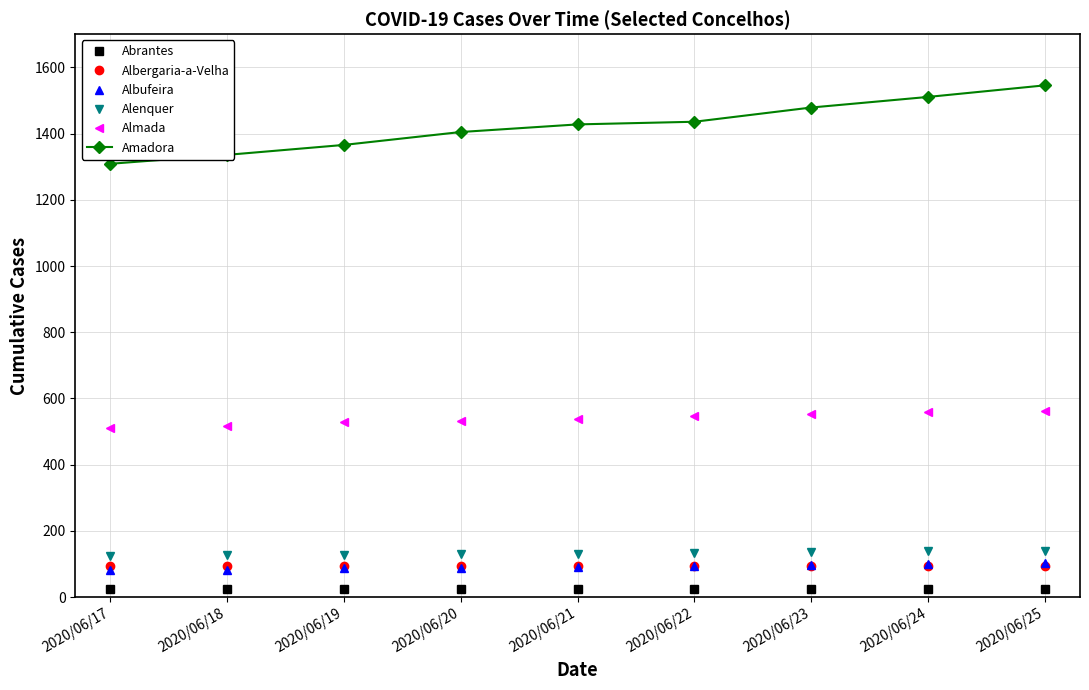

Is this an area chart (filled region under the line)?

No